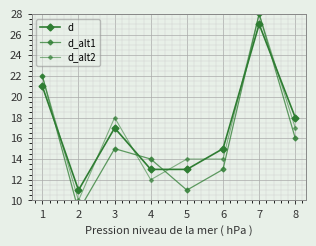

Between 8 and 6, which is larger?

8